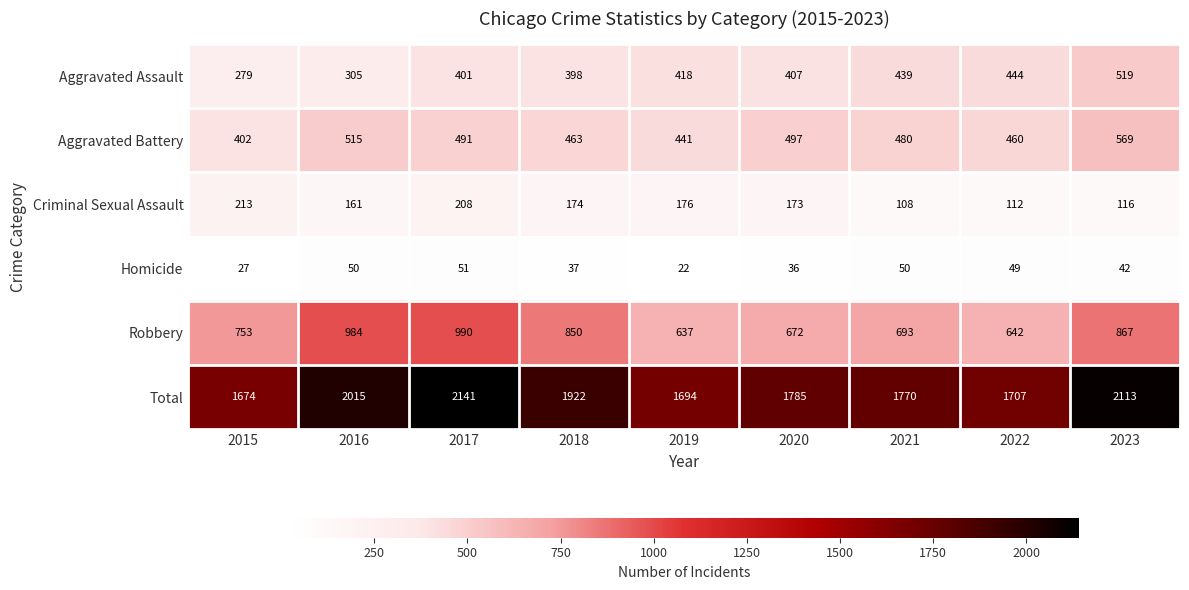

How many values in the Robbery series are below 753?

4